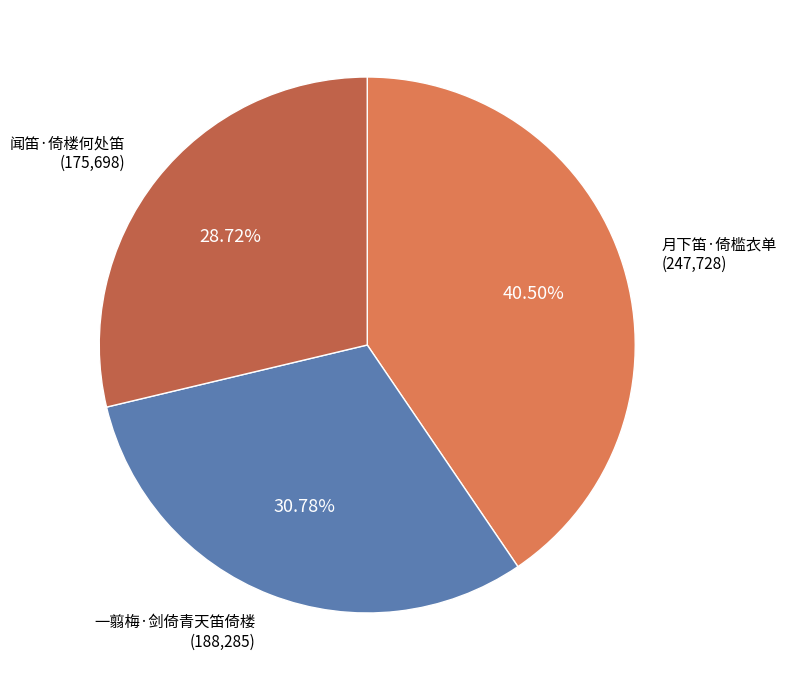

What percentage do 闻笛·倚楼何处笛 and 月下笛·倚槛衣单 together represent?

69.2%